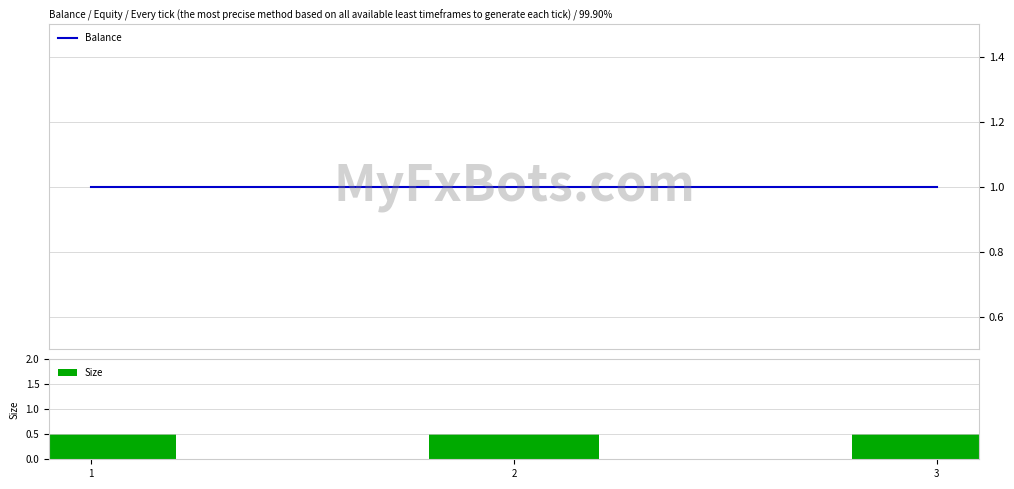

What is the minimum value for Size?

0.5